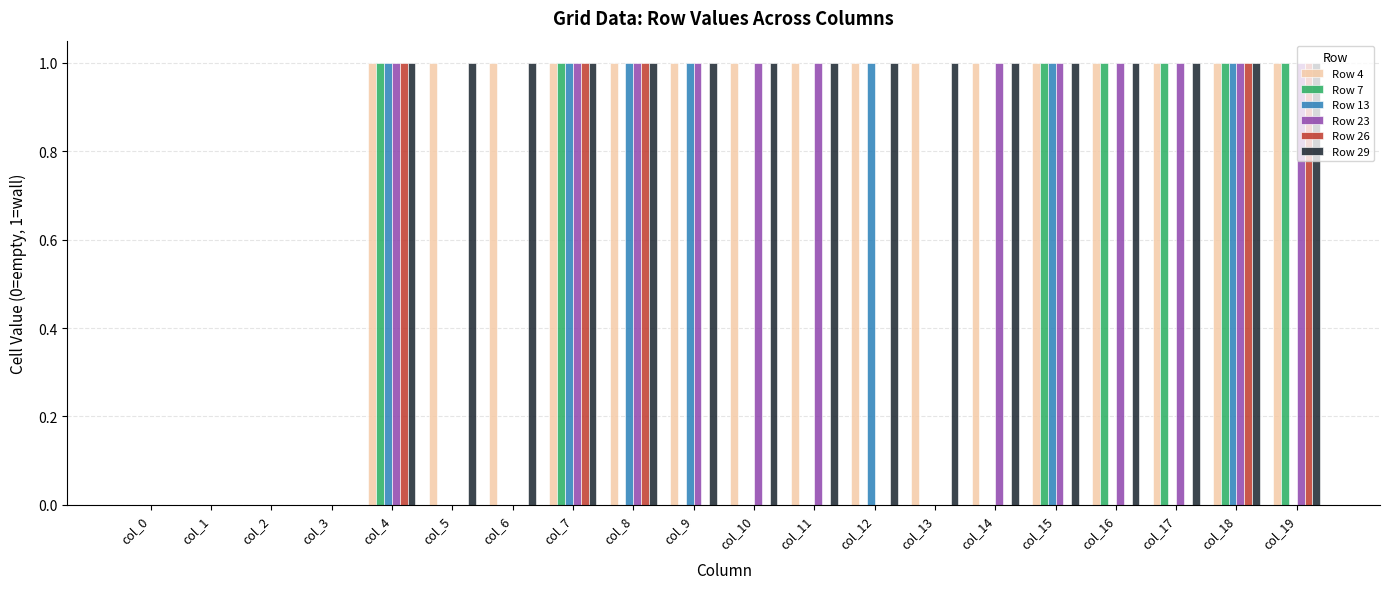

Count the Row 13 values in the range 0 to 1.

20